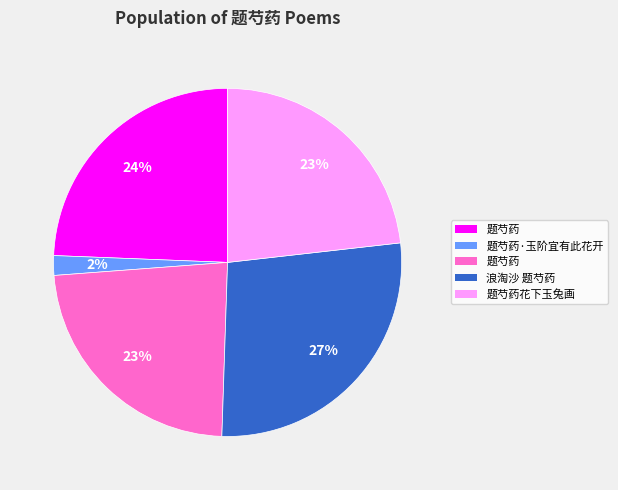

To the nearest percent, what is the average slice percentage?

20%